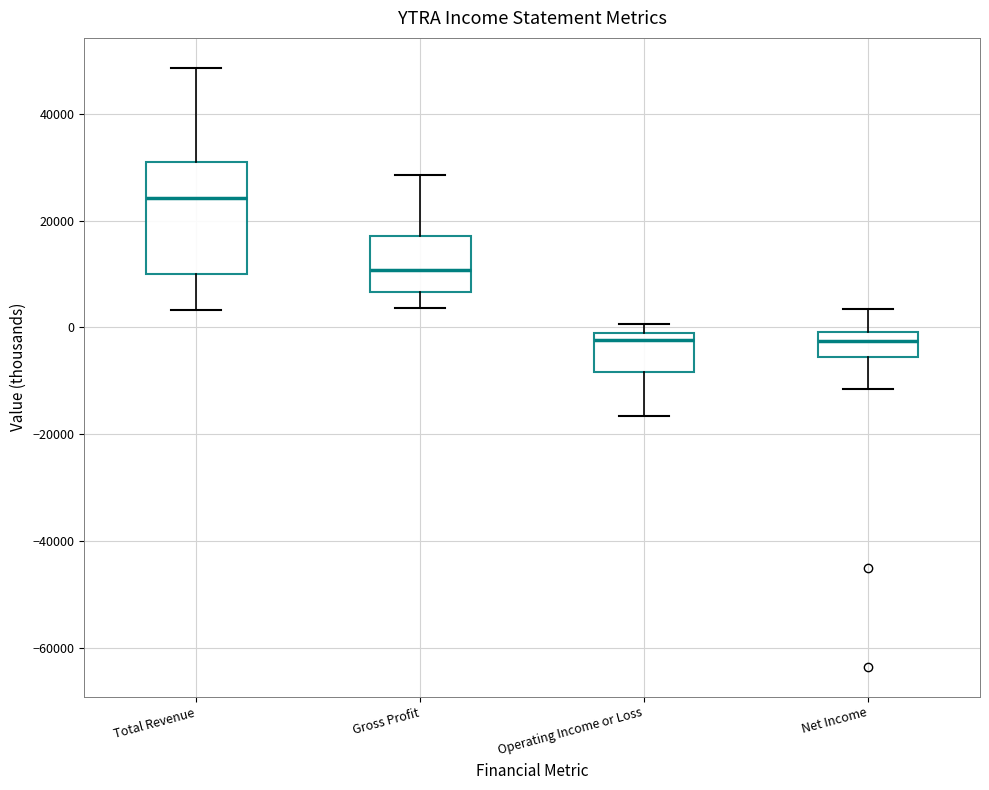

Reading left to right, transcribe this box plot: for each box, give where its median line is, the range the box spans, and where its two whiskers end, as read against the y-axis. The values are not printed on the chart, so give them approximately, as read against the axis.

Total Revenue: median 24000, box 10000 to 30000, whiskers 4000 to 48000
Gross Profit: median 10000, box 6000 to 18000, whiskers 4000 to 28000
Operating Income or Loss: median -2000, box -8000 to 0, whiskers -16000 to 0 (just above the box's upper edge)
Net Income: median -2000, box -6000 to 0, whiskers -12000 to 4000